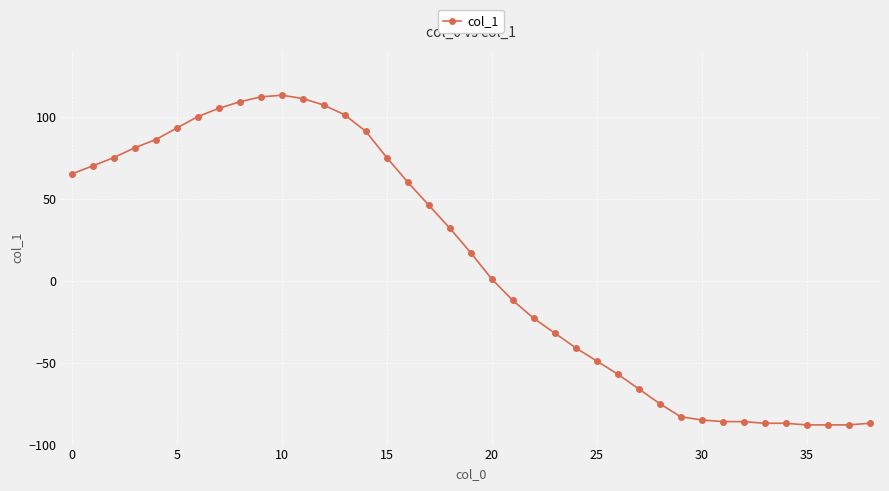

What is the minimum value shown in the chart?

-88